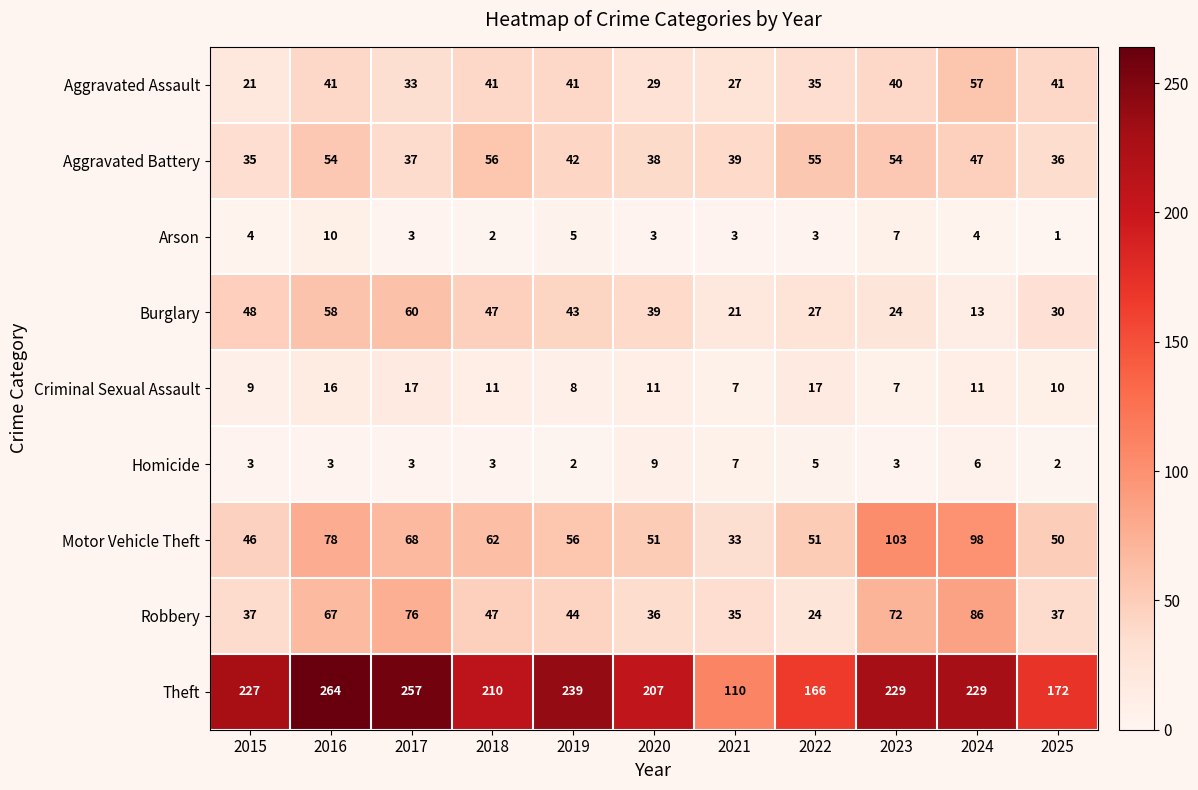

List the series in order of their peak value, lowest first.

Homicide, Arson, Criminal Sexual Assault, Aggravated Battery, Aggravated Assault, Burglary, Robbery, Motor Vehicle Theft, Theft